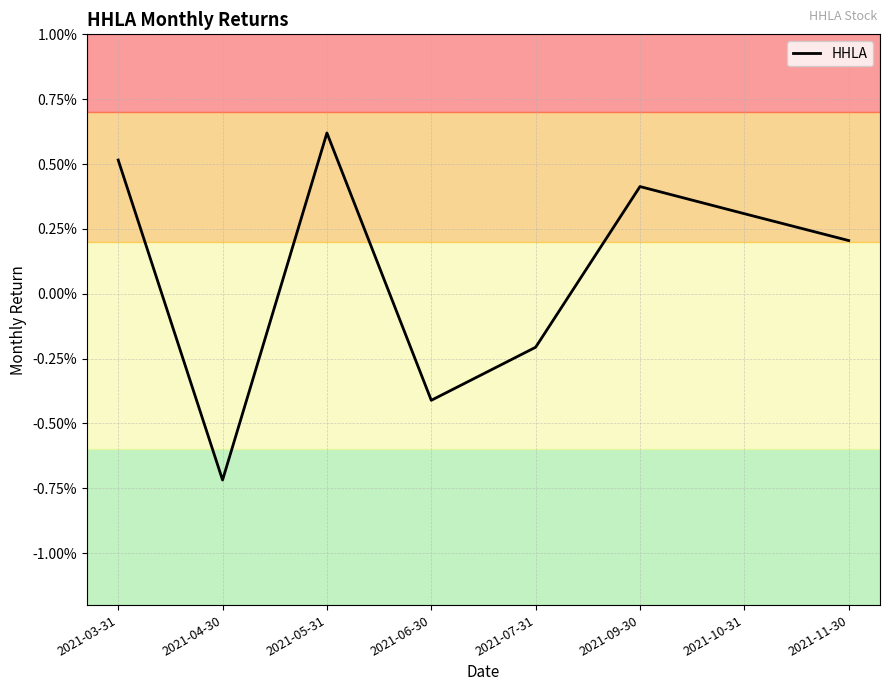

Does the chart have visible grid lines?

Yes